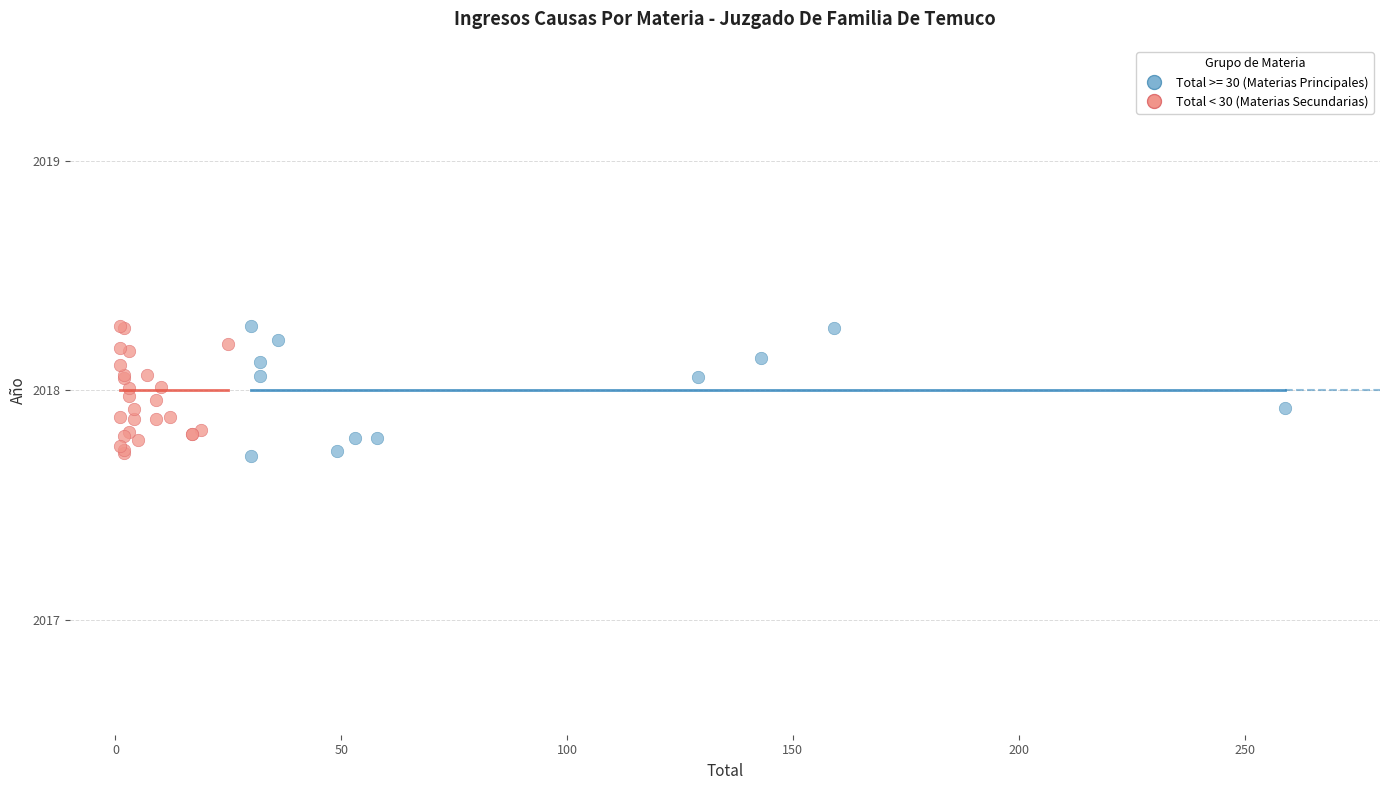

What are all the series names shown in the legend?

Total >= 30 (Materias Principales), Total < 30 (Materias Secundarias)